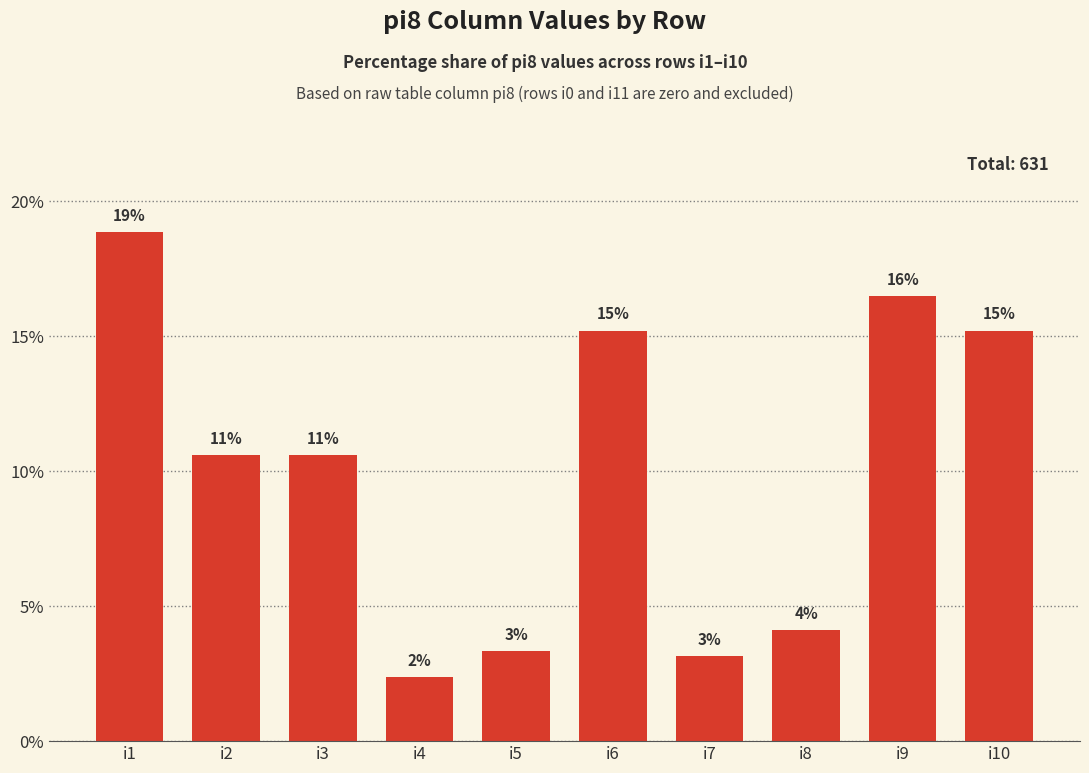

How many bars are there in total?

10